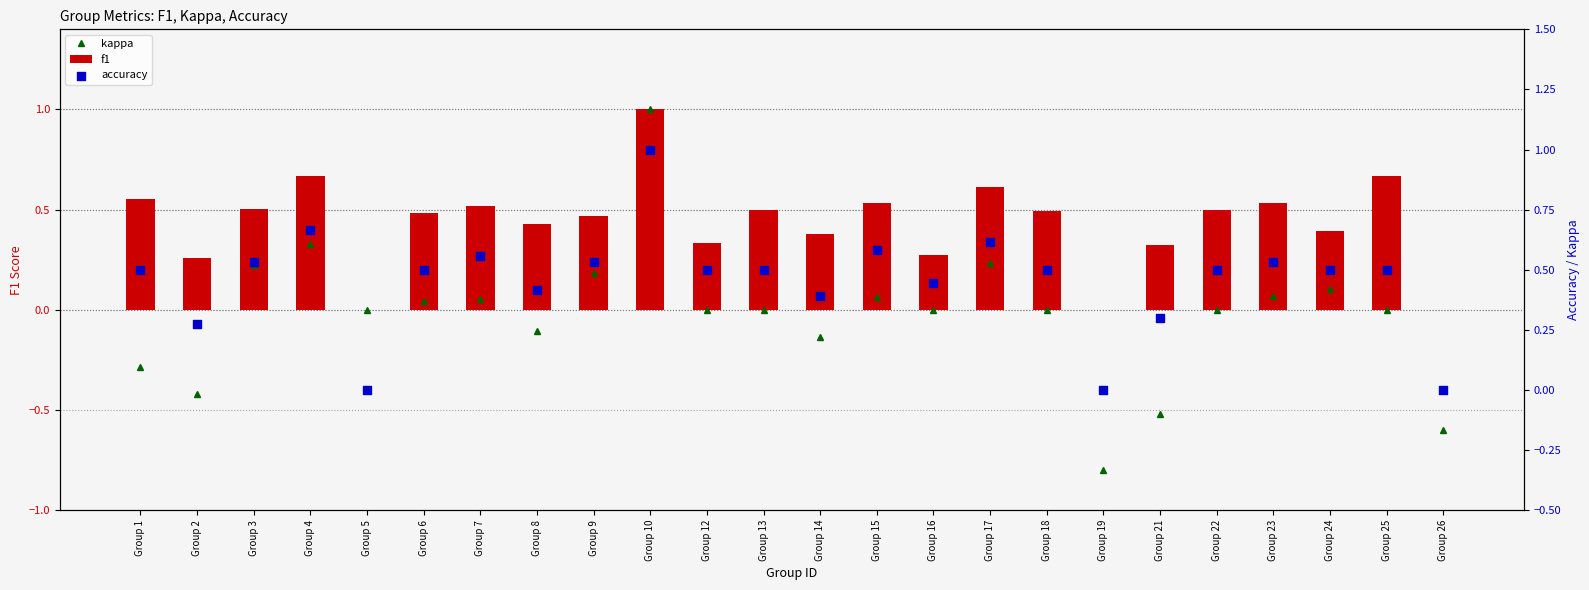

Which series contains the lowest Y value?

kappa